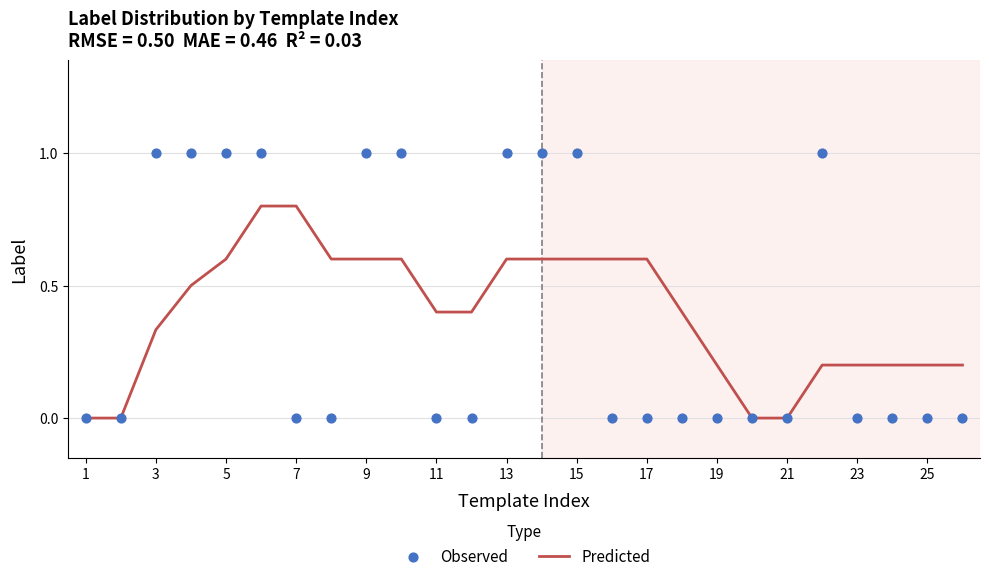

What are all the series names shown in the legend?

Predicted, Observed